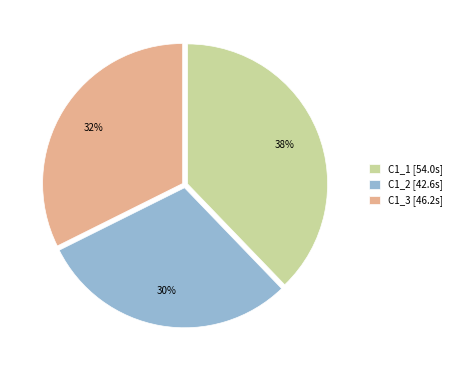

Is it true that C1_3 is 19% of the pie?

False